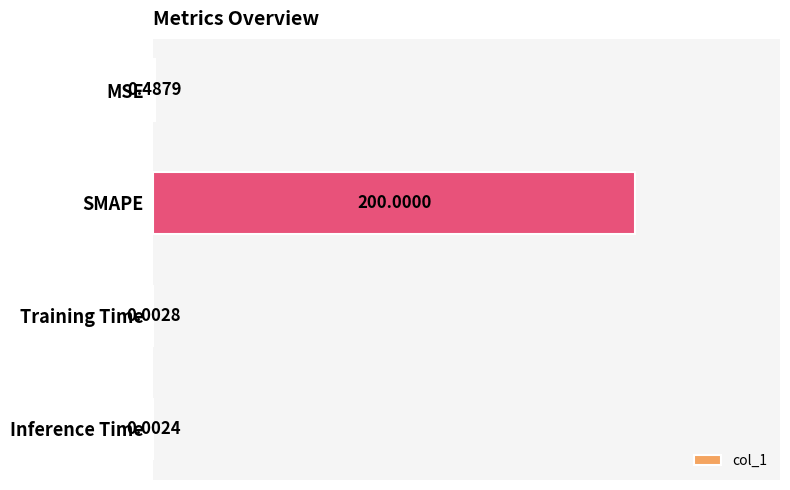

Between SMAPE and MSE, which is larger?

SMAPE